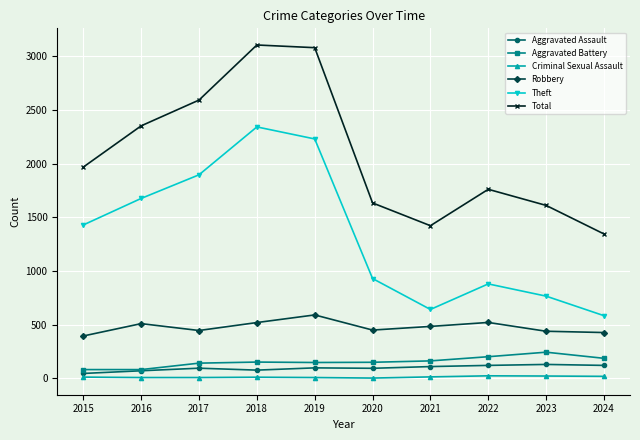

Is it true that Total equals 1345 at 2024?

True